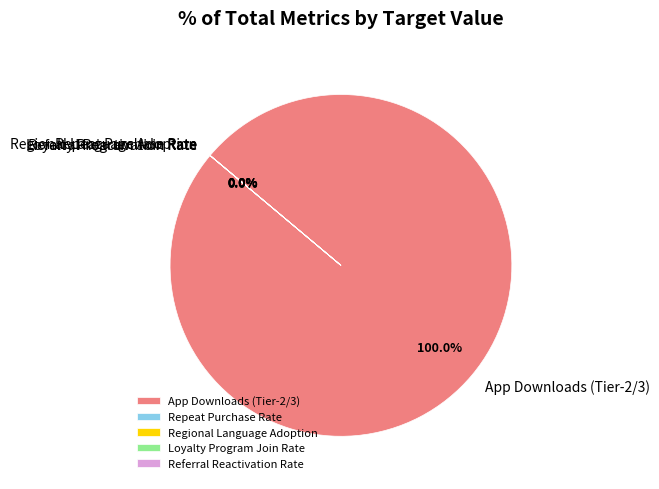

Which slice represents more than half of the pie?

App Downloads (Tier-2/3)